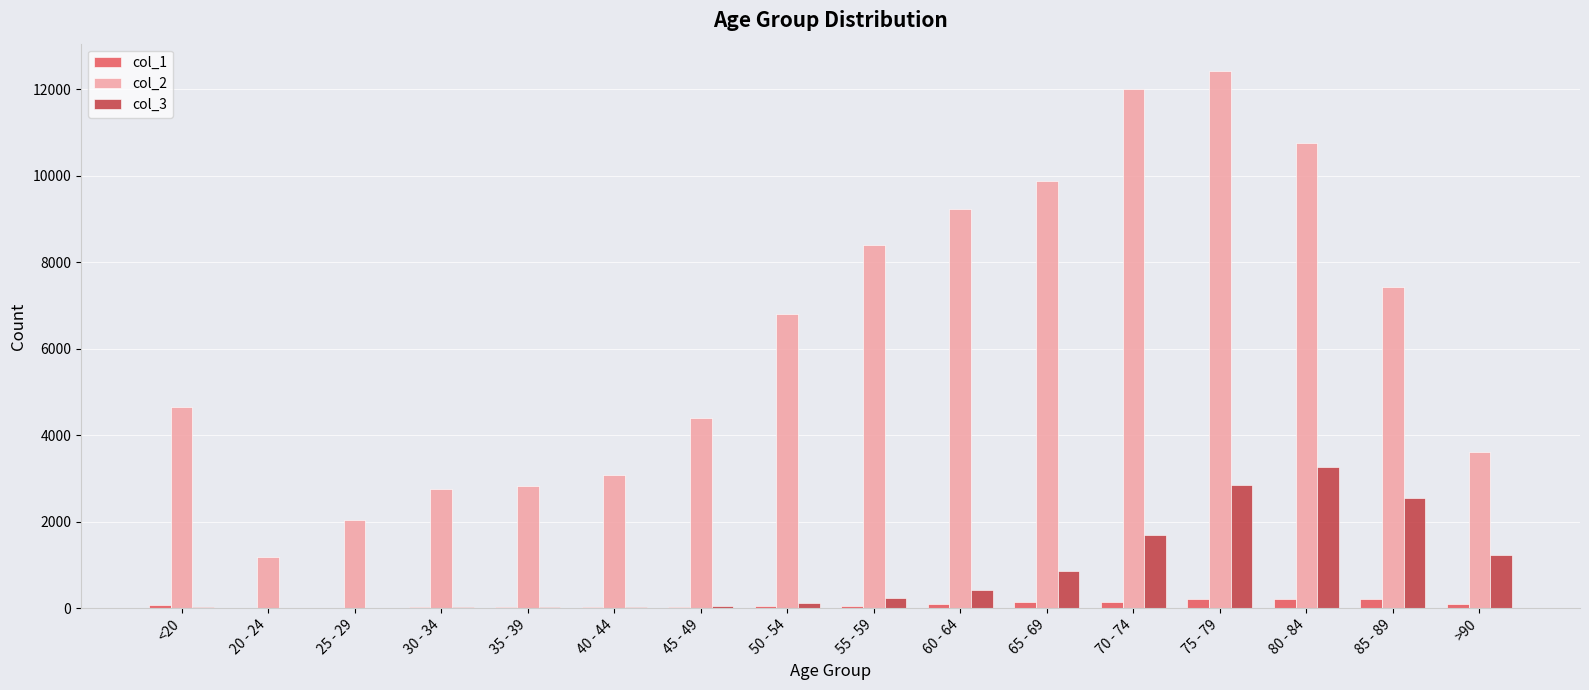

At which label does col_3 reach its peak?

80 - 84